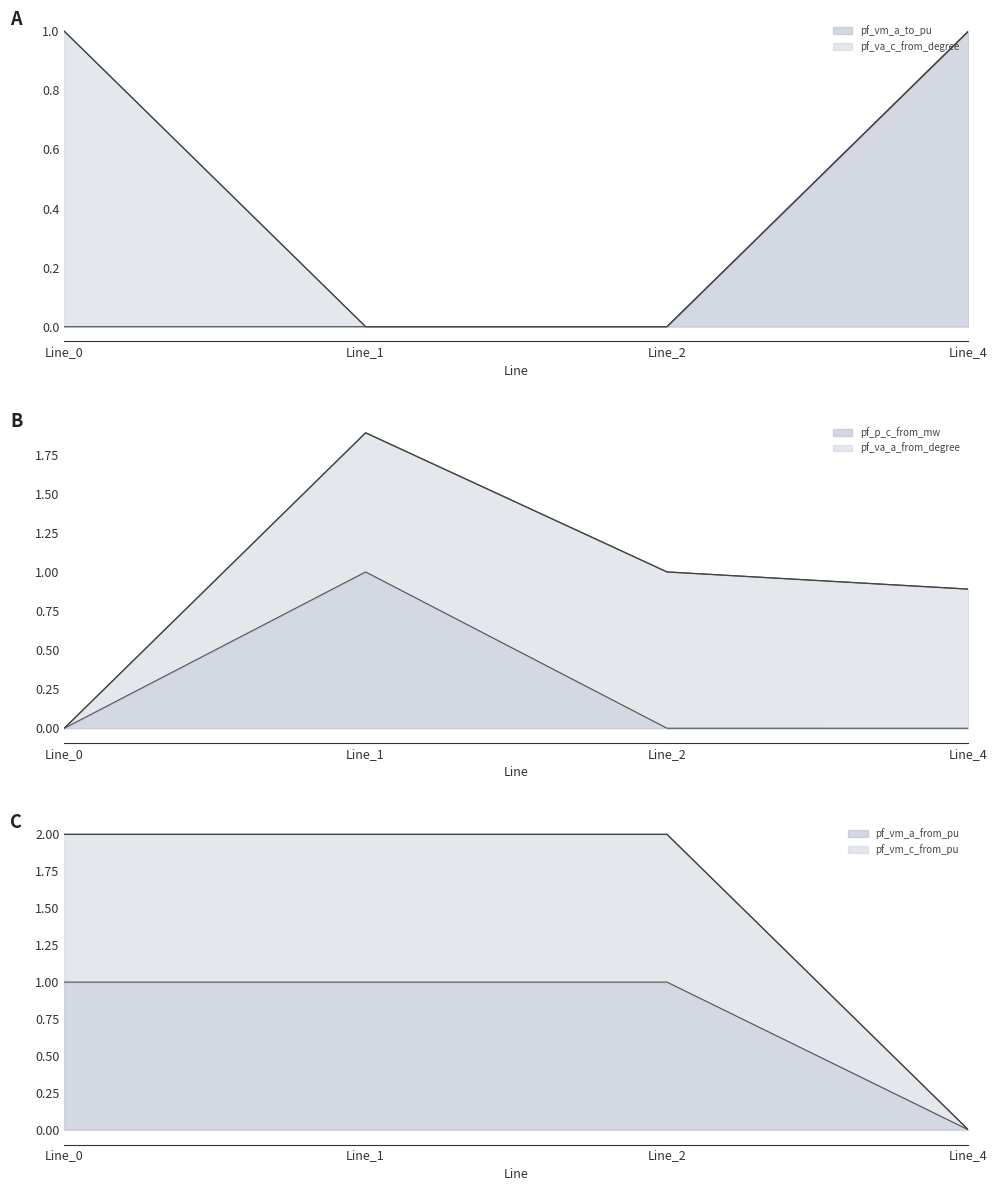

Where do pf_vm_c_from_pu and pf_vm_a_to_pu first cross each other?

Line_2 and Line_4